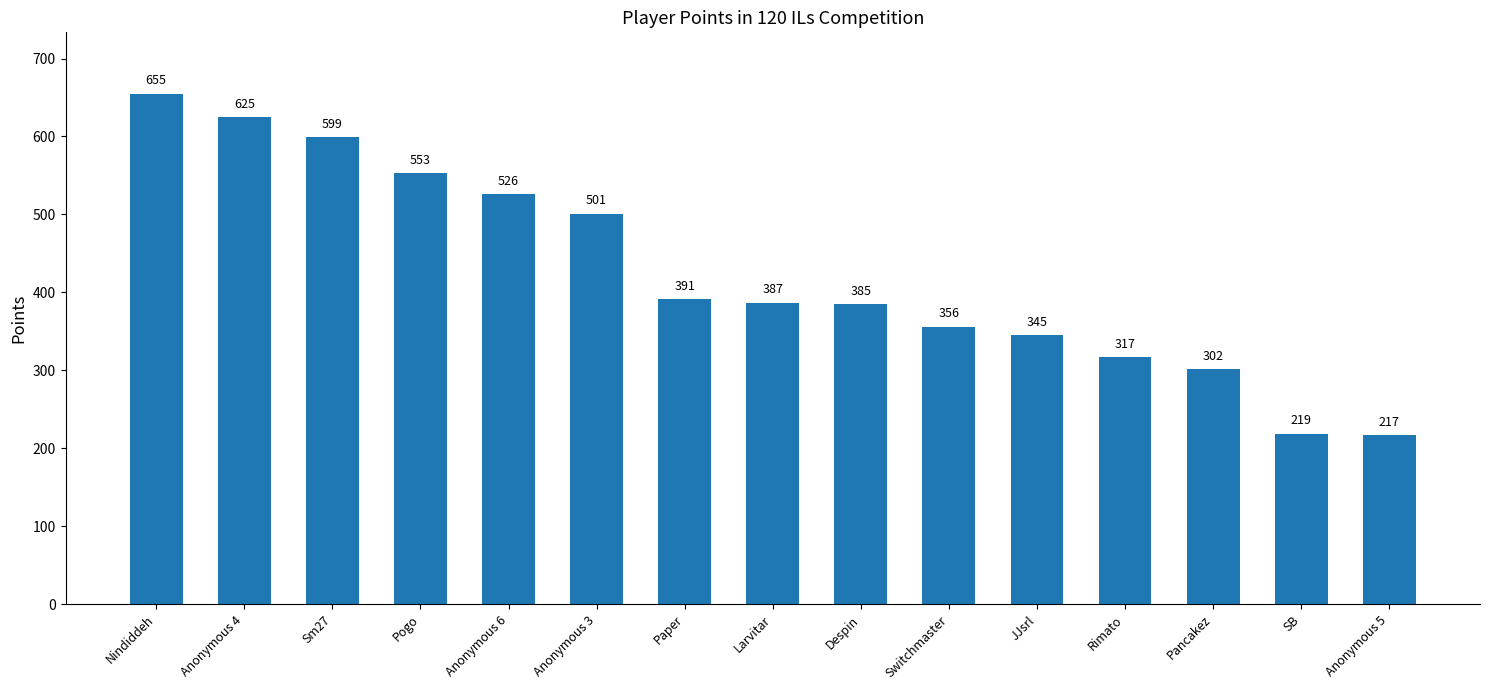

Reading left to right, extract all data points from this chart.

655	625	599	553	526	501	391	387	385	356	345	317	302	219	217